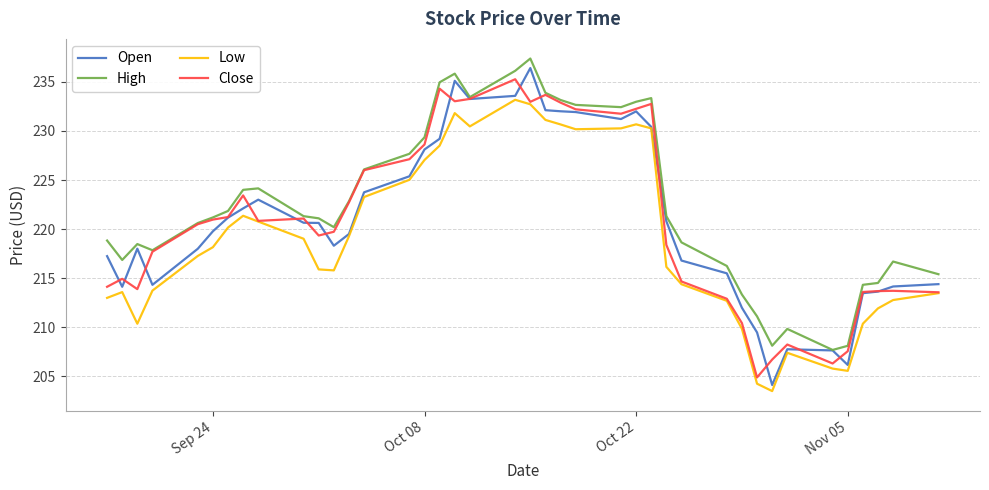

Which series has the largest total across all categories?

High